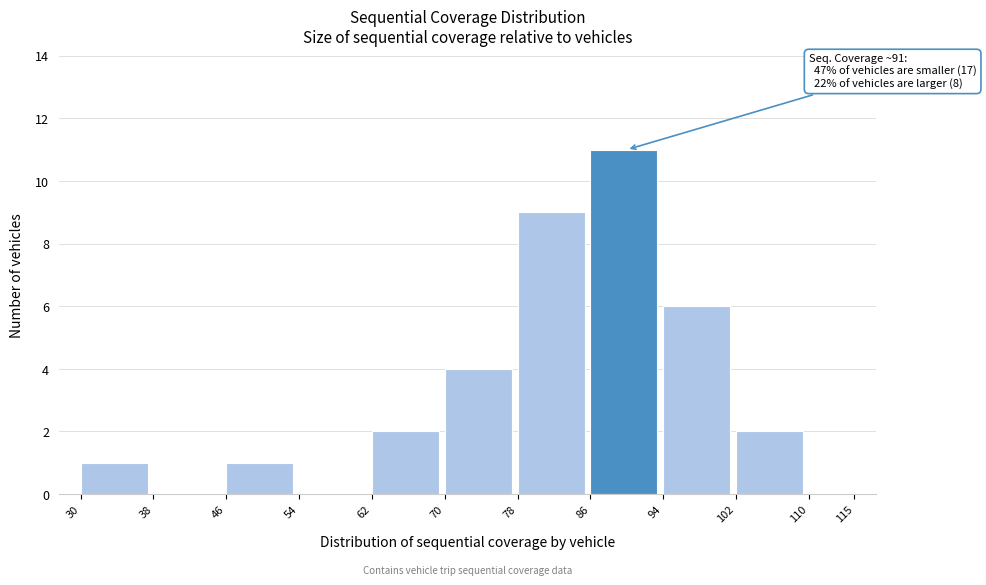

Reading left to right, what are all the values shown in this chart?

30=1	38=0	46=1	54=0	62=2	70=4	78=9	86=11	94=6	102=2	115=0